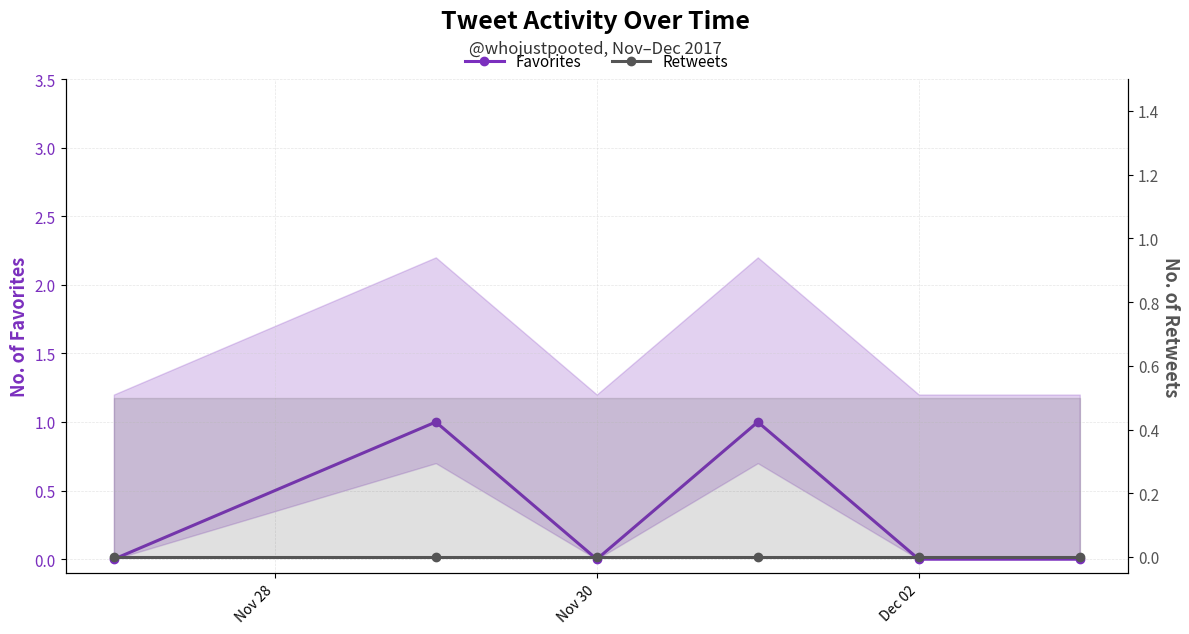

True or false: Favorites has a value of 1 at Nov 30.

False